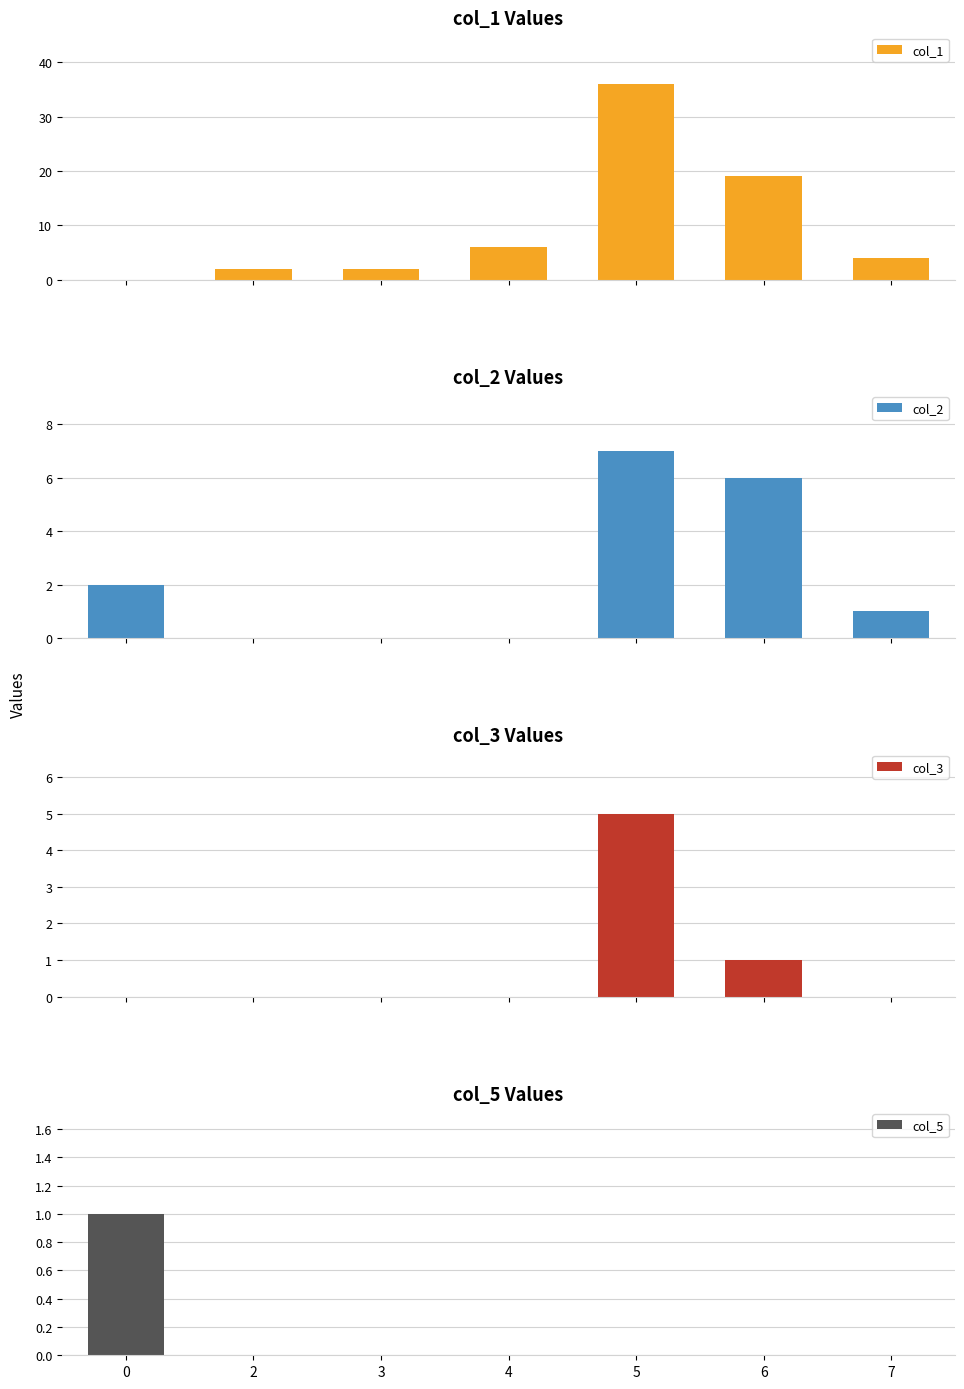

At which label is col_1 closest to 18?

6